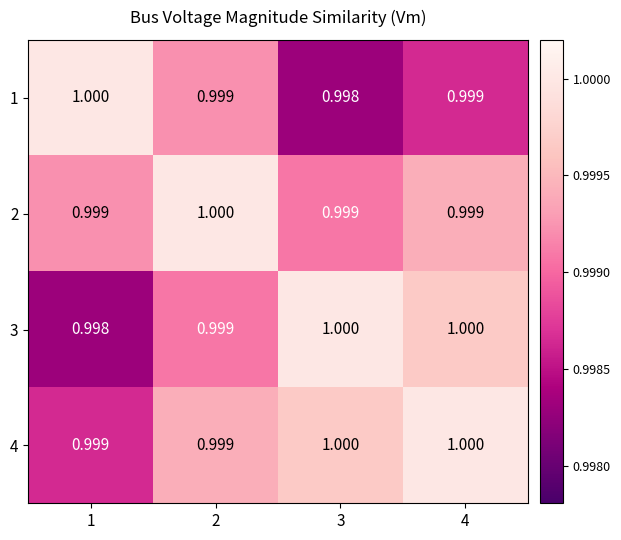

Rank the series at 1 from highest to lowest value.

1, 2, 4, 3